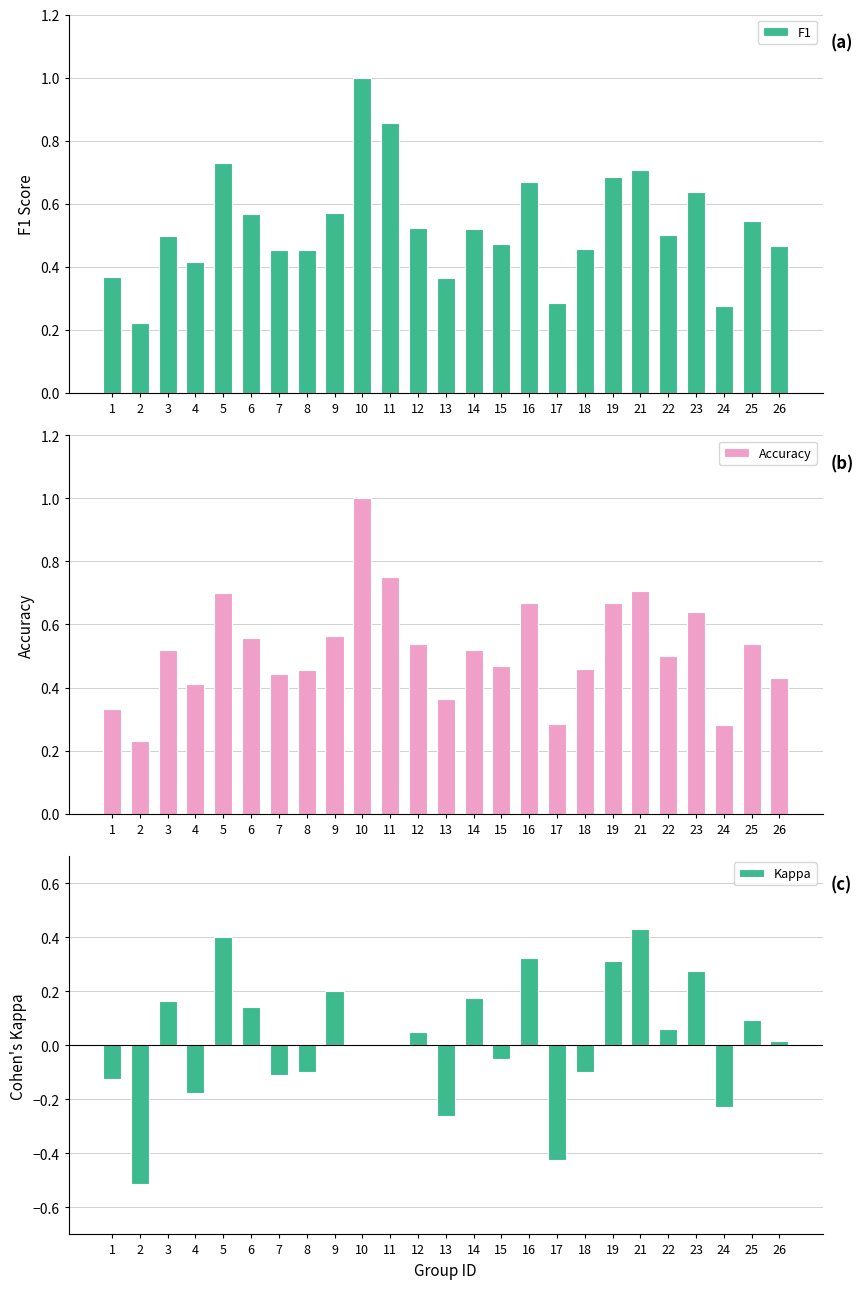

Which series changed the most between 9 and 13?

Kappa